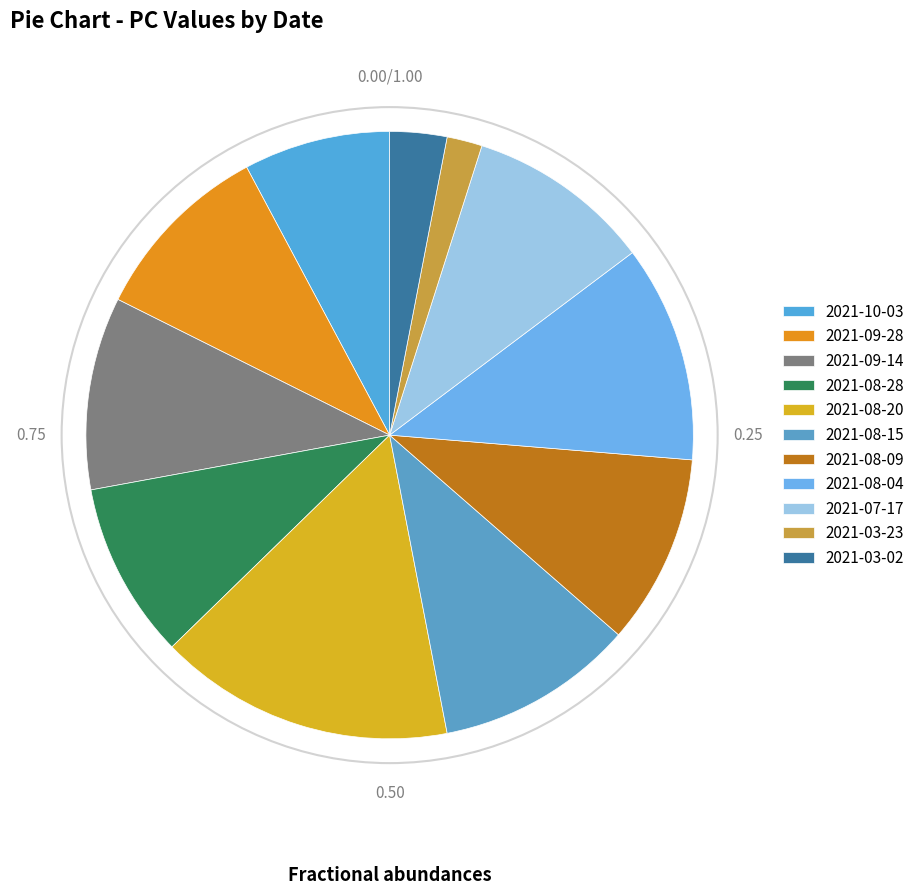

Is it true that 2021-10-03 is 21% of the pie?

False